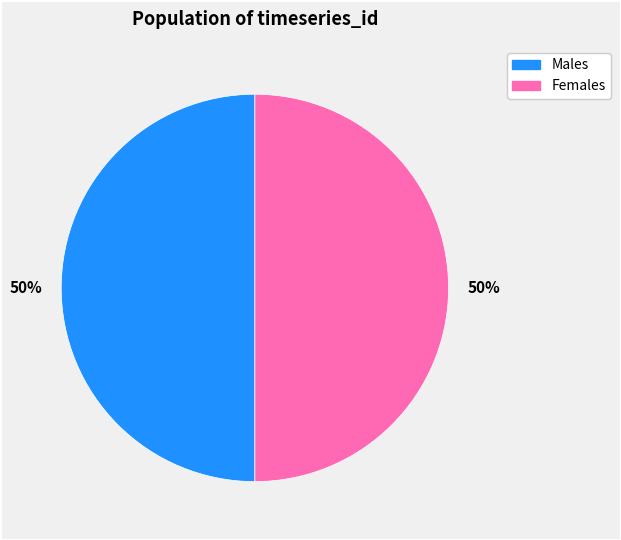

To the nearest percent, what is the average slice percentage?

50%